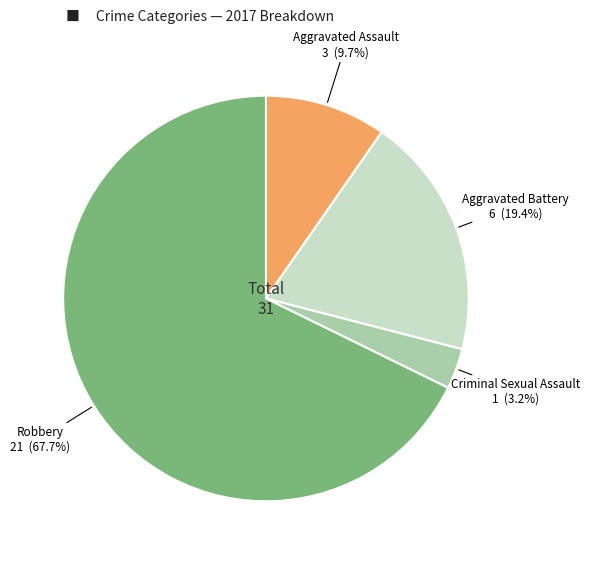

Count the number of slices in the pie.

4